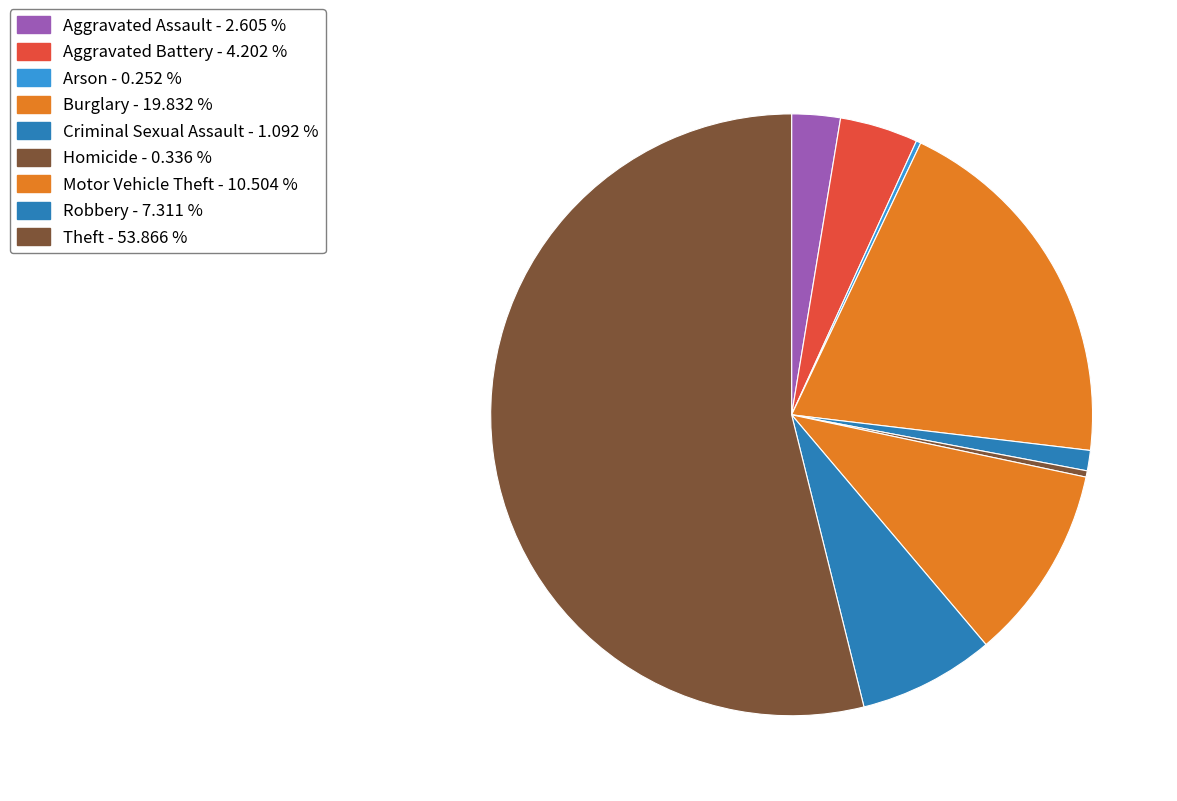

The Motor Vehicle Theft slice represents 1% of the pie. True or false?

False